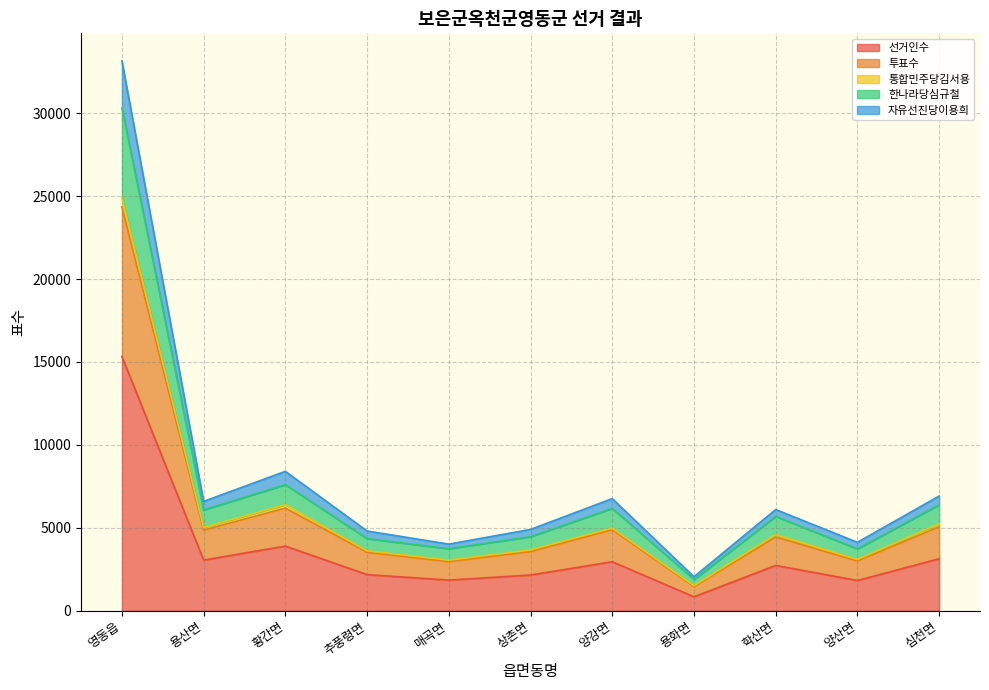

What is the highest value of the 선거인수 series?

15331